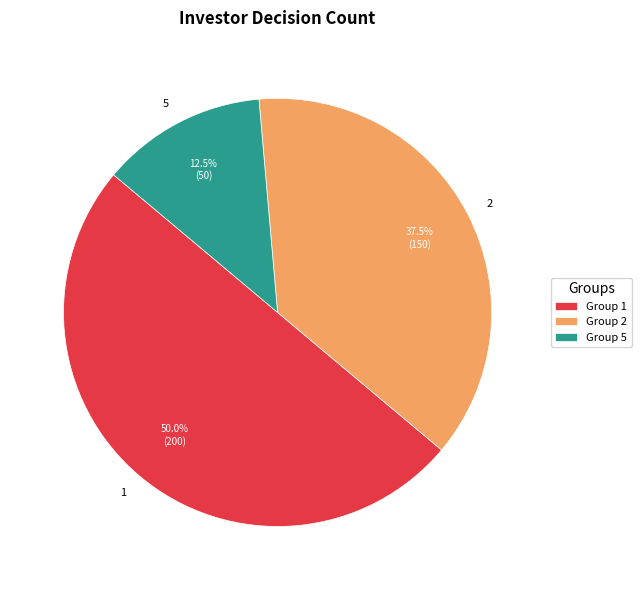

Is it true that 2 is 1% of the pie?

False